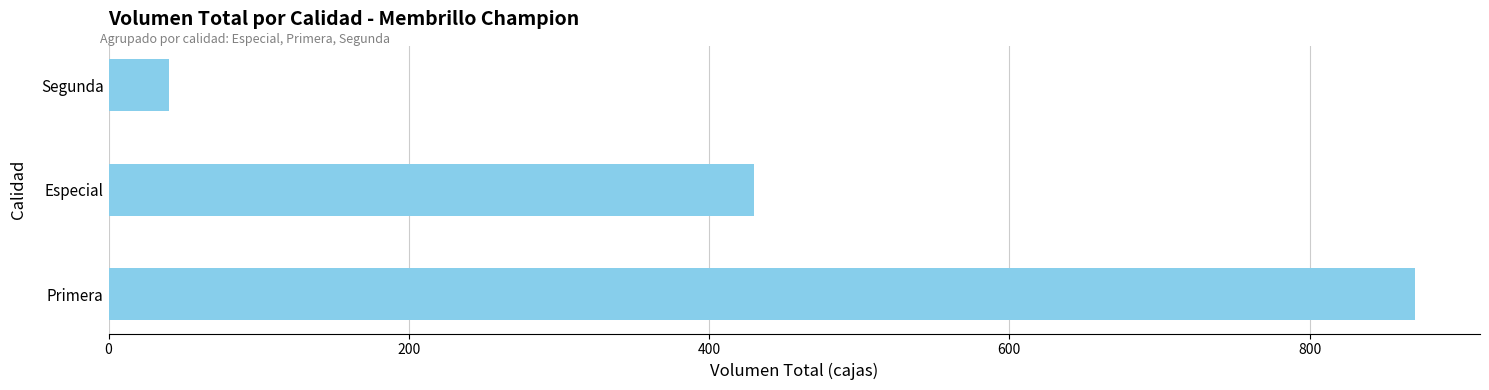

Rank the categories by value from highest to lowest.

Primera, Especial, Segunda